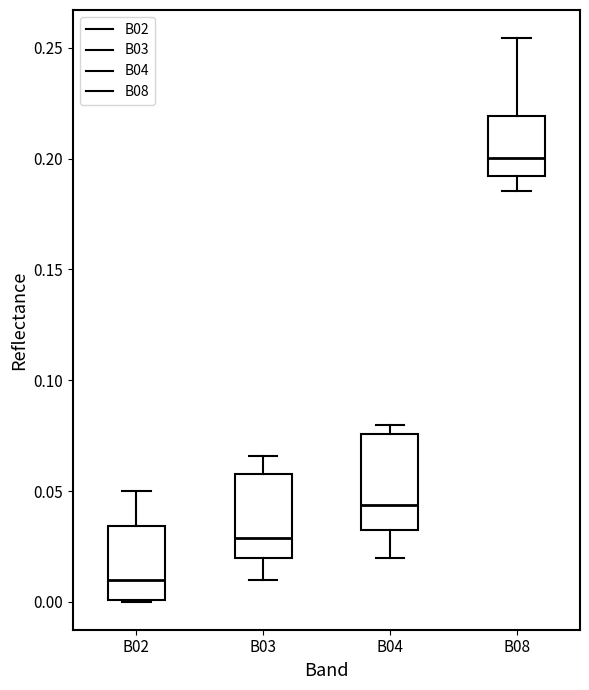

Where does the median line of the box for B04 sit on the y-axis? The values are not printed on the chart, so give them approximately, as read against the axis.

0.045